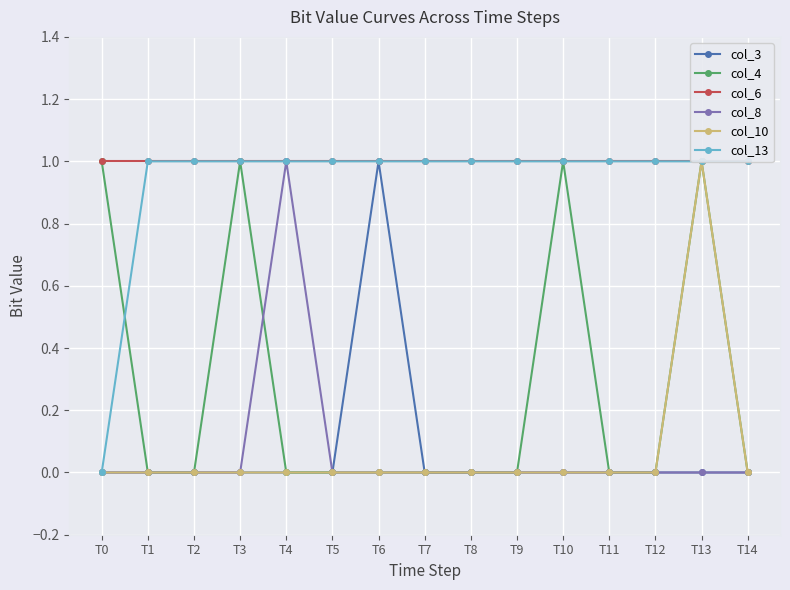

What is the difference between the second highest and minimum values in the col_13 series?

1